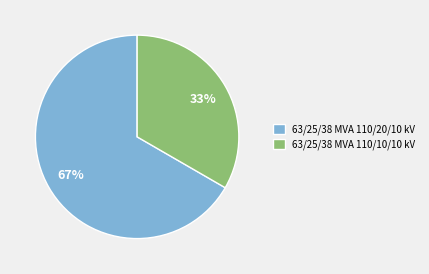

Is there any slice that represents more than half of the pie?

Yes